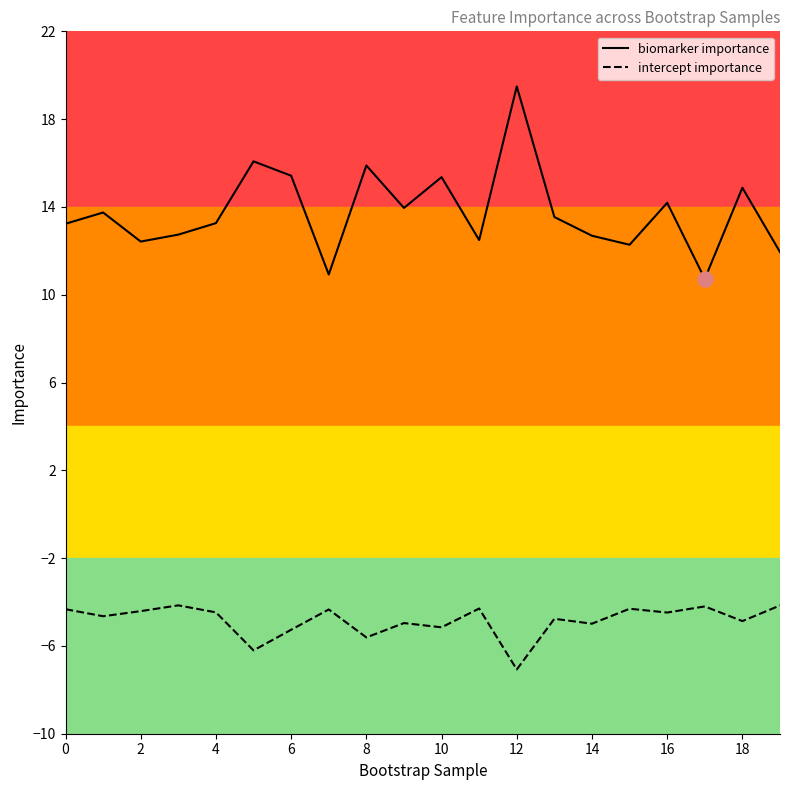

True or false: biomarker importance and intercept importance intersect in this chart.

False